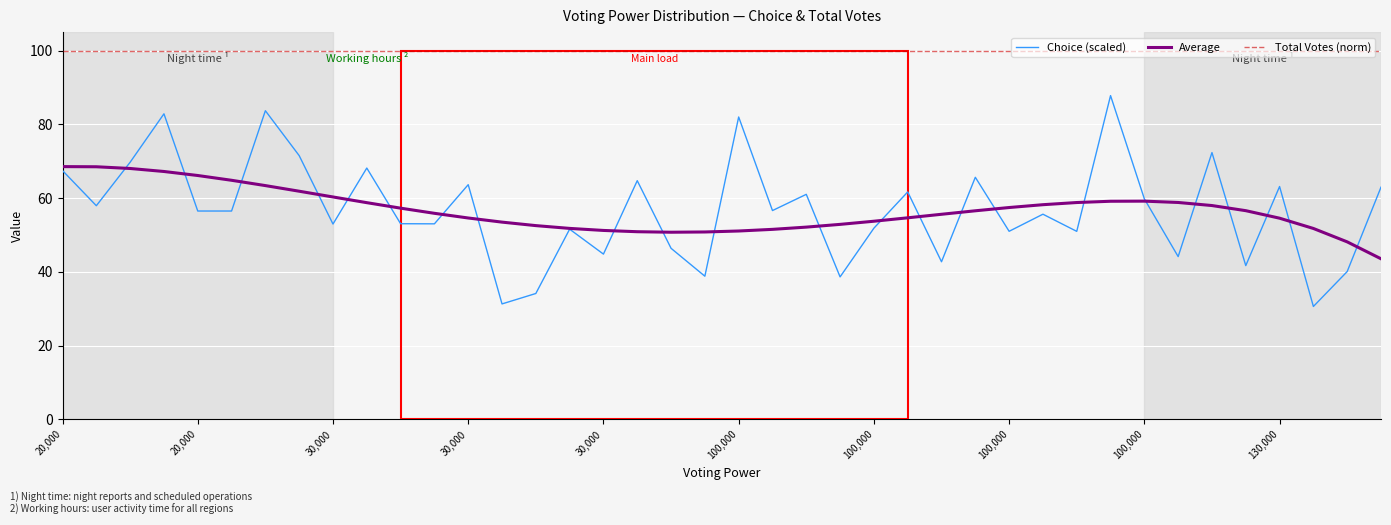

True or false: Total Votes (norm) and Average intersect in this chart.

False